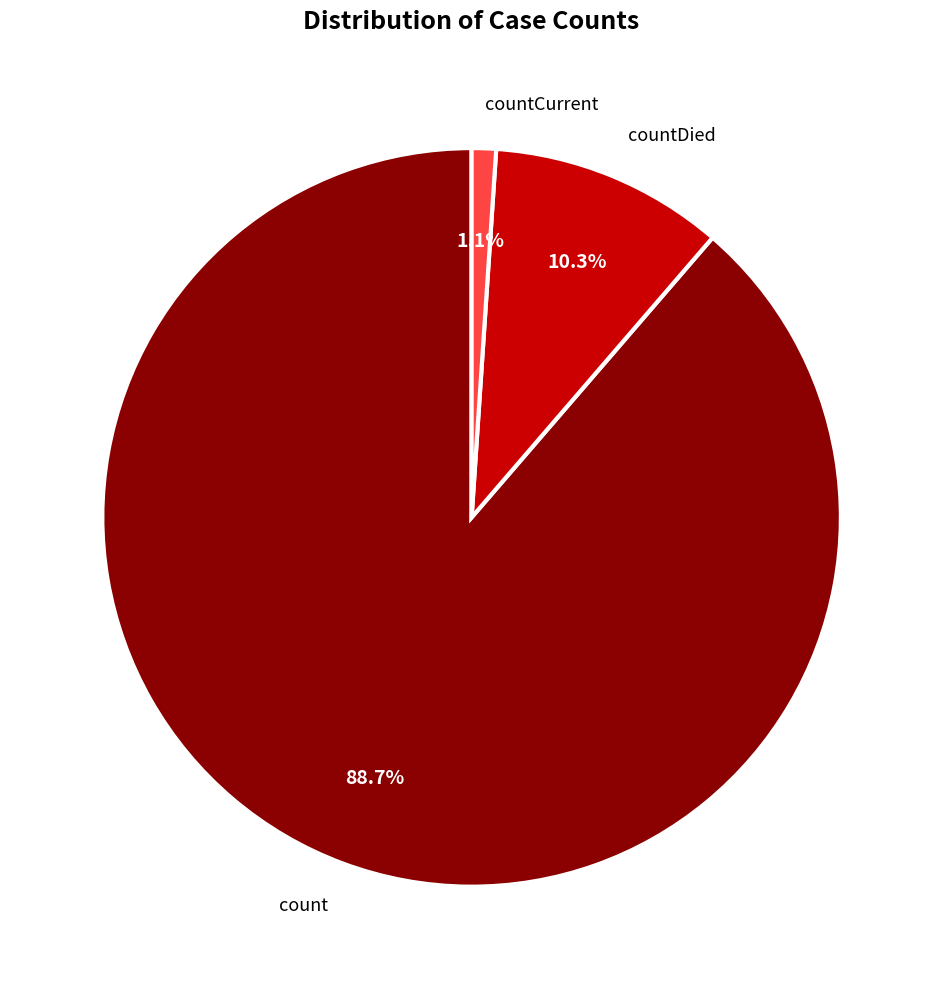

How much of the chart is everything except countDied?

89.7%